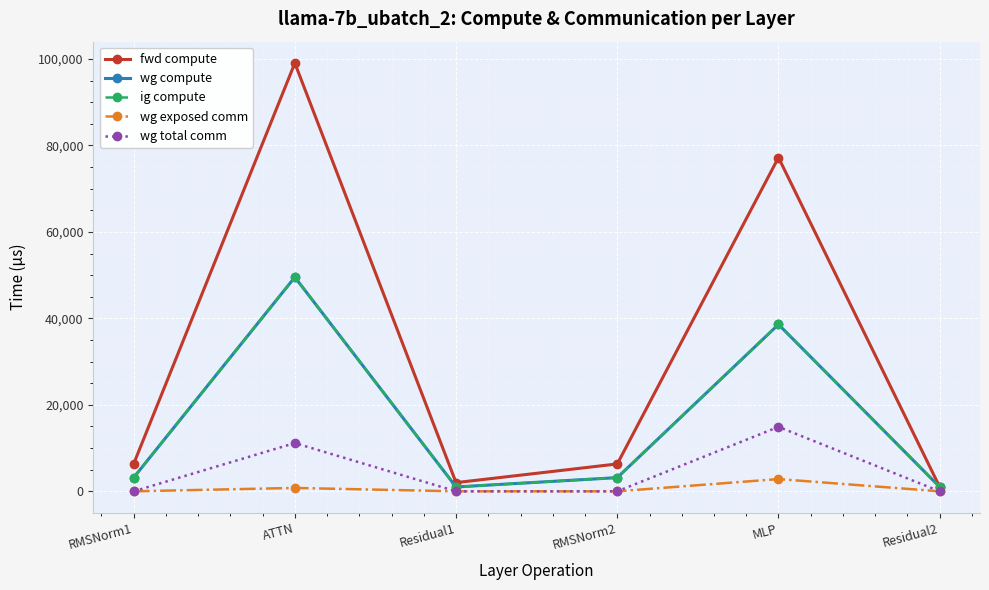

Does the chart have visible grid lines?

Yes